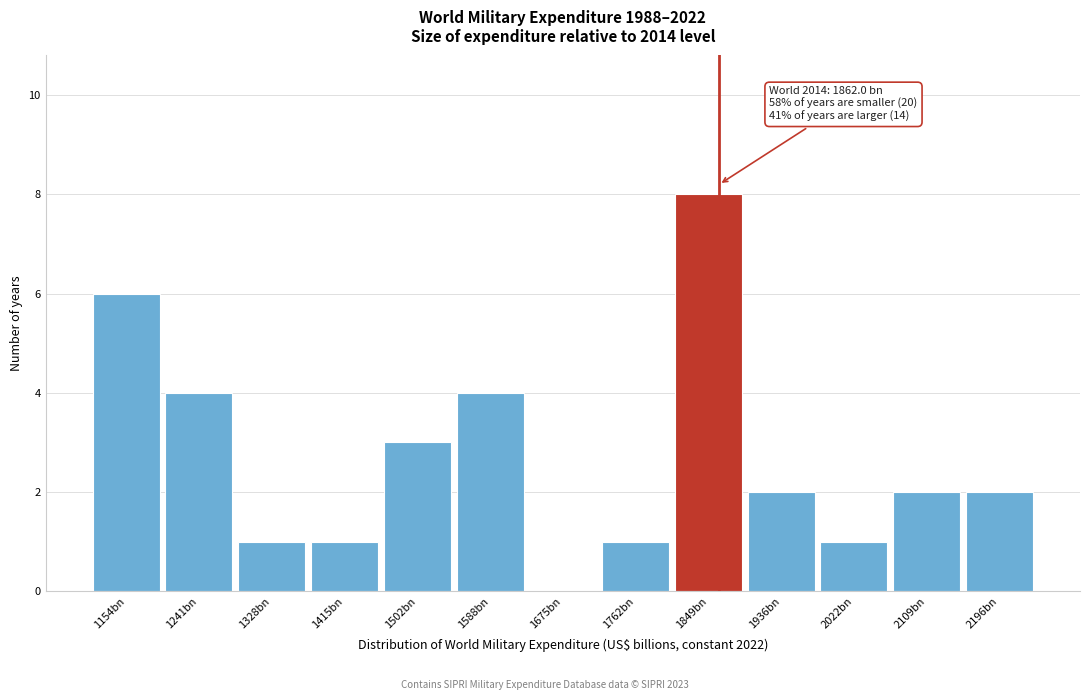

Reading left to right, transcribe all the data shown in this chart.

1154bn=6	1241bn=4	1328bn=1	1415bn=1	1502bn=3	1588bn=4	1675bn=0	1762bn=1	1849bn=8	1936bn=2	2022bn=1	2109bn=2	2196bn=2